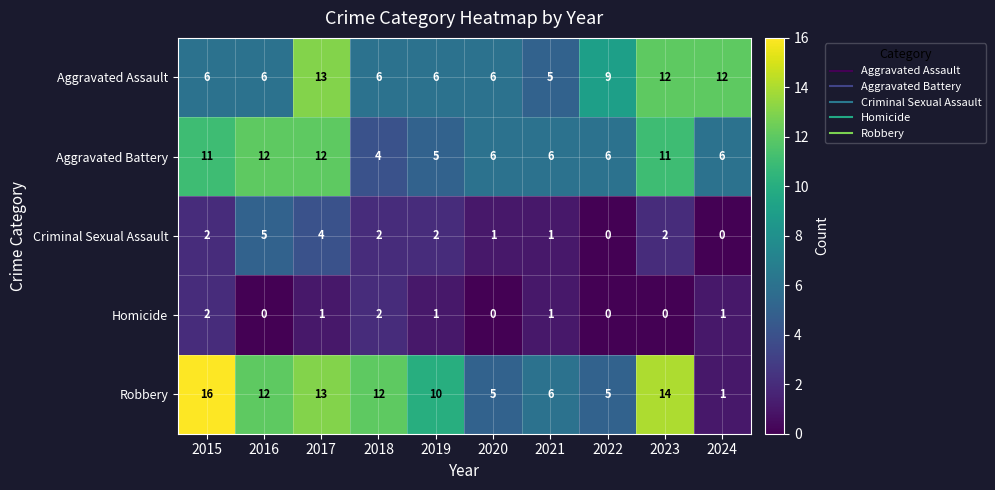

Which series has the largest total across all categories?

Robbery